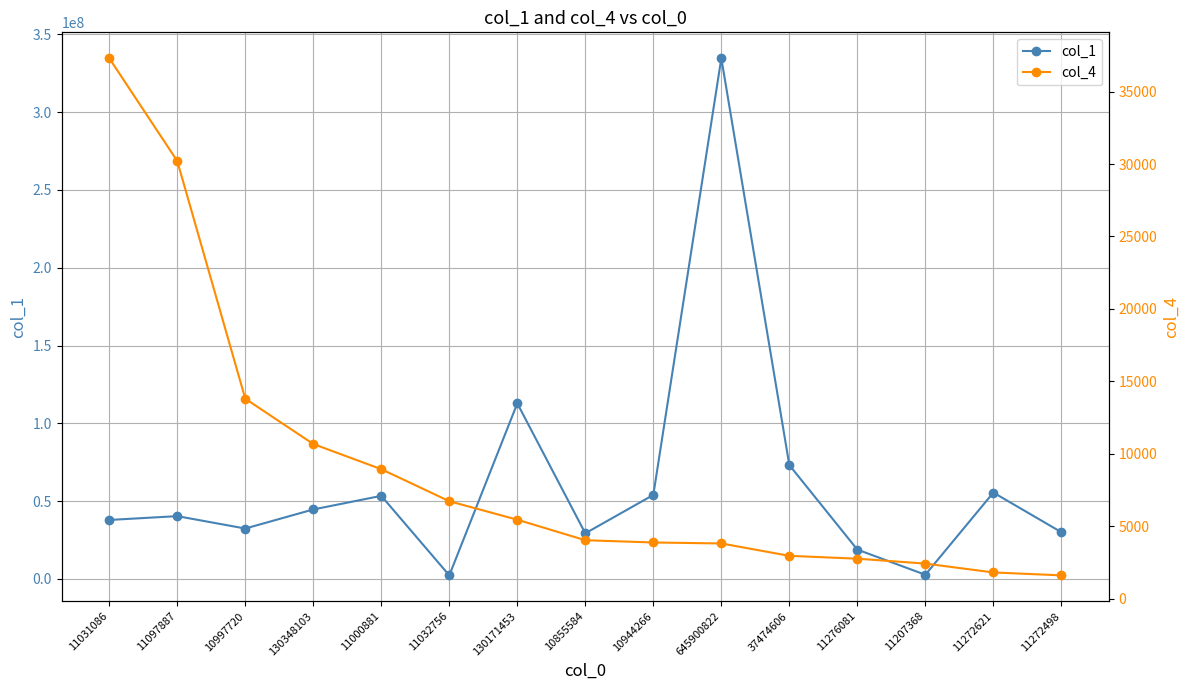

Reading left to right, transcribe all the data shown in this chart.

col_1: 37914498	40369488	32409447	44669133	53413856	2301209	112844780	29325859	54008895	334707051	73174313	18853252	2691651	55517277	30053604
col_4: 37306	30204	13796	10667	8930	6717	5441	4025	3869	3801	2947	2750	2411	1800	1598